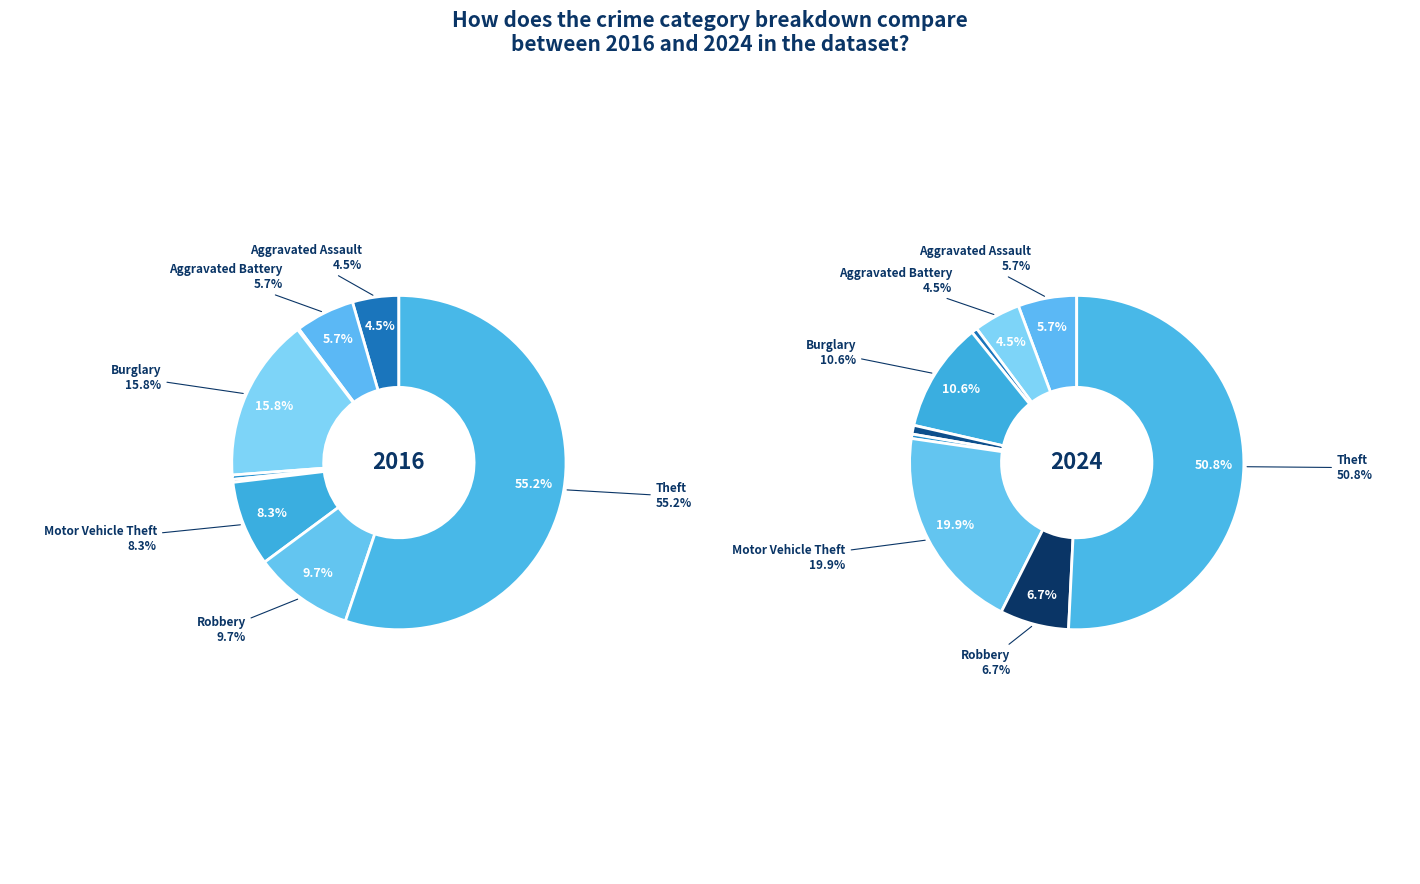

How many slices are in this pie chart?

9